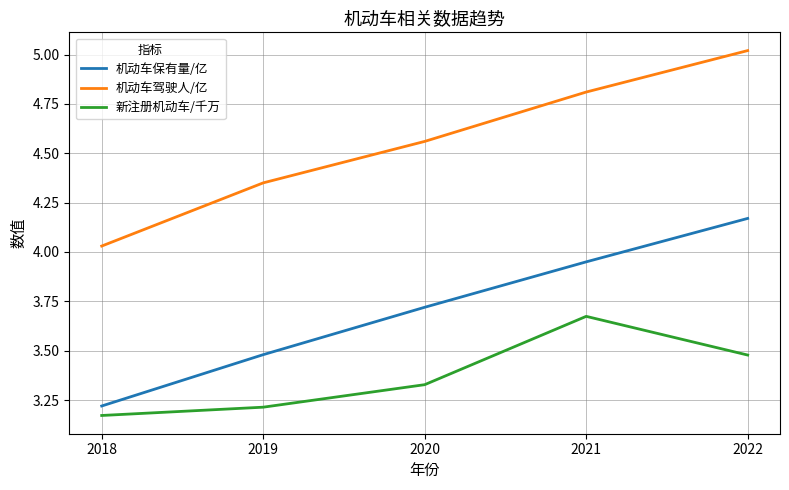

How many distinct data groups are displayed?

3